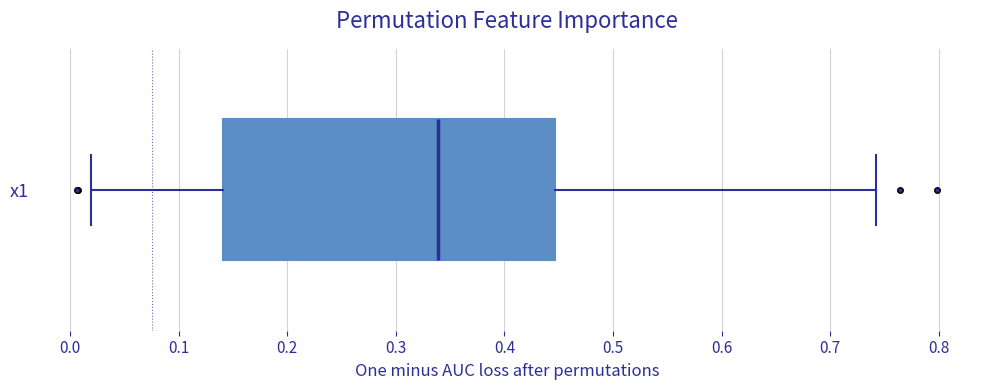

Where does the left whisker of the box for x1 end on the x-axis? The values are not printed on the chart, so give them approximately, as read against the axis.

0.02